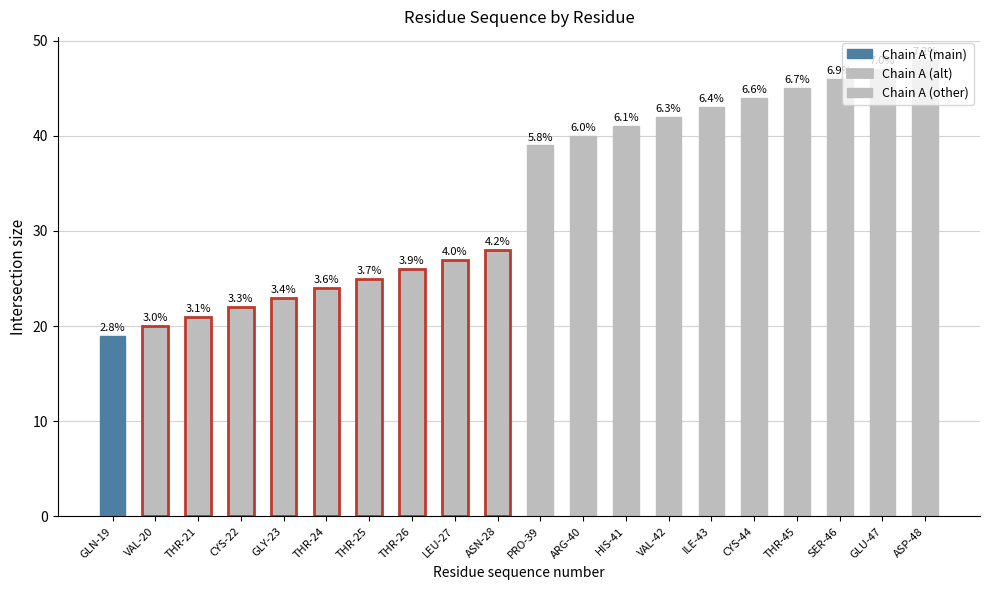

What is the greatest value displayed?

48